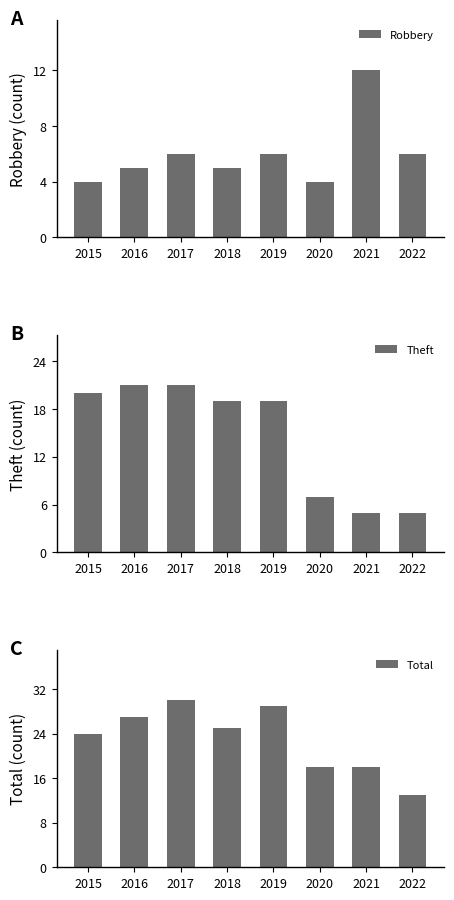

How many groups of bars are there?

8